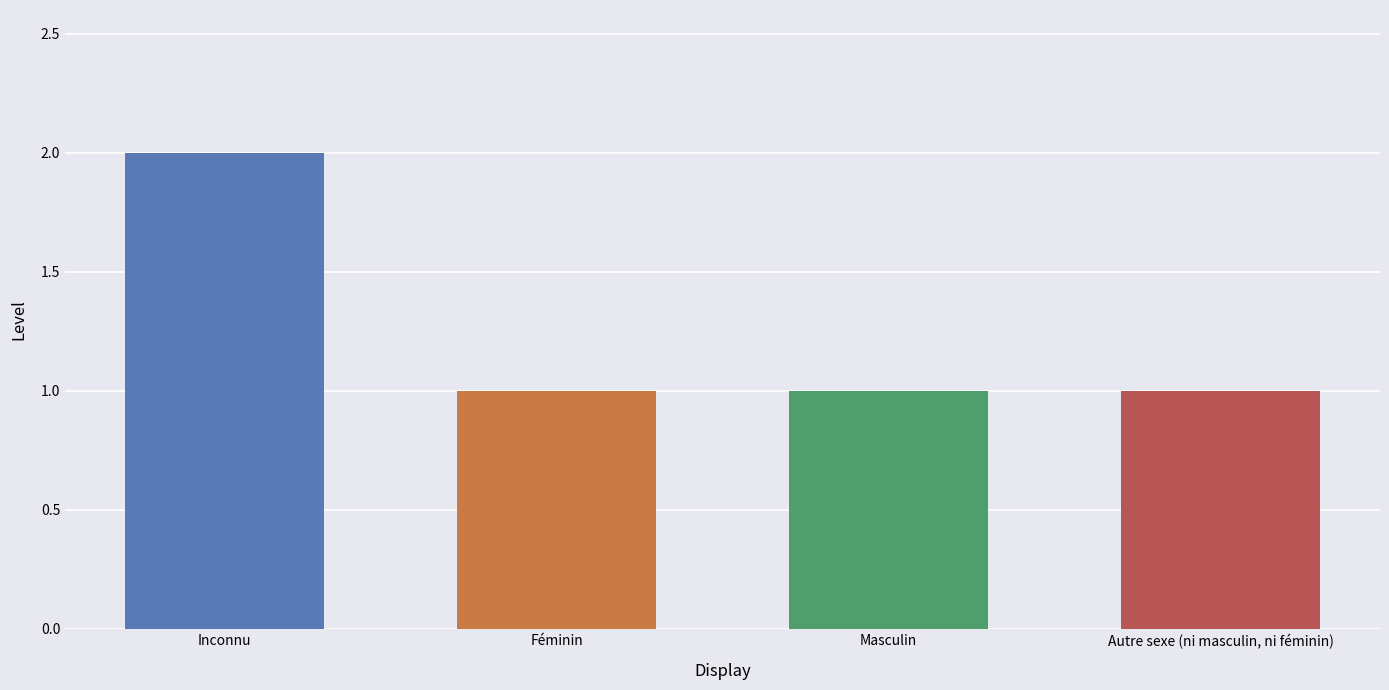

The chart shows a value of 1 at Féminin. True or false?

True